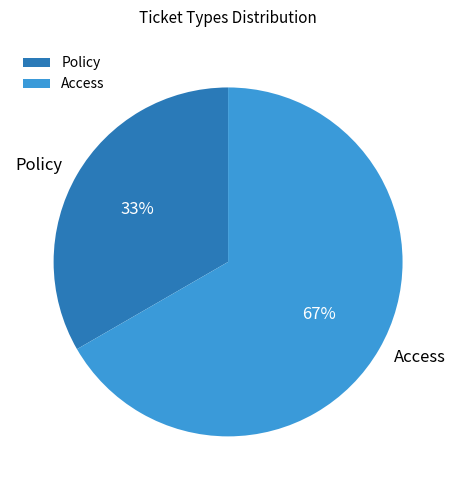

What is the ratio of the value at Policy to the value at Access?

0.5